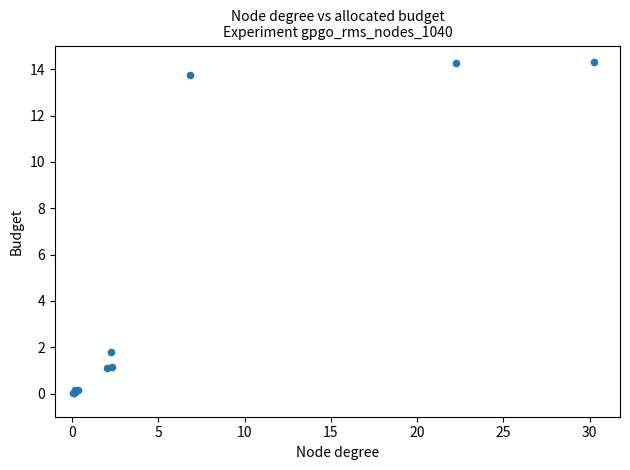

What Y value in the scatter plot is closest to 7?

1.8